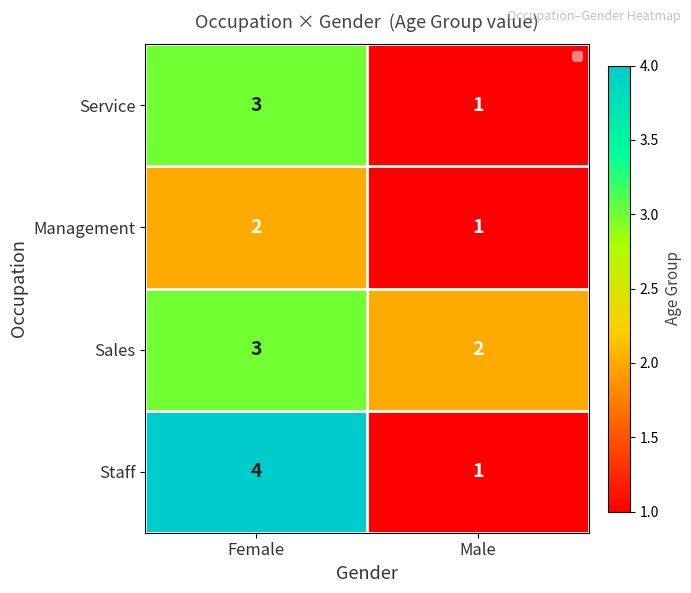

The value of Sales at Female is 5. True or false?

False